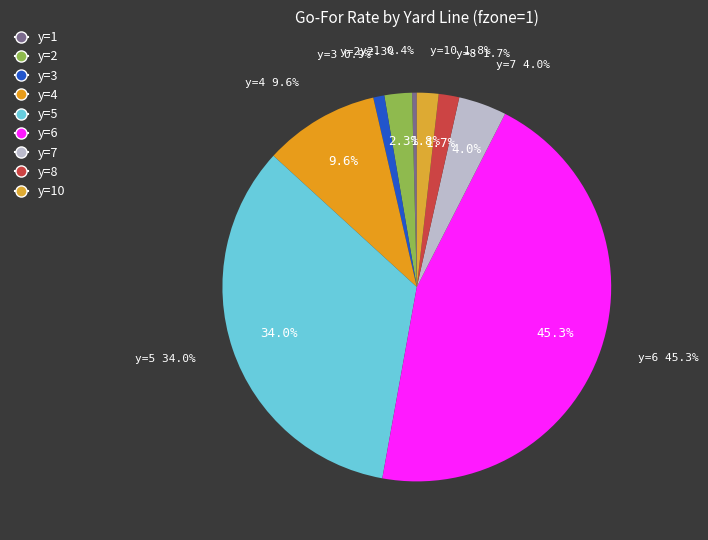

True or false: y=2 accounts for 12% of the total.

False